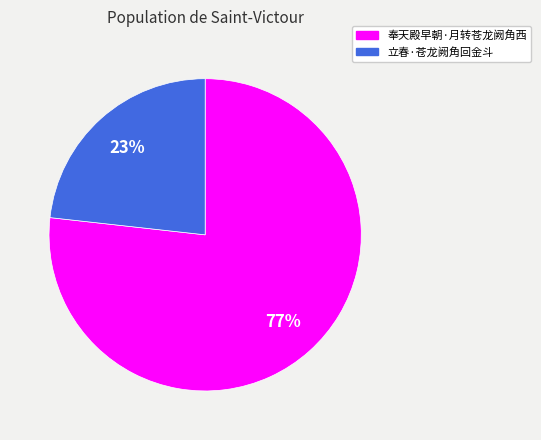

Which slice represents more than half of the pie?

奉天殿早朝·月转苍龙阙角西